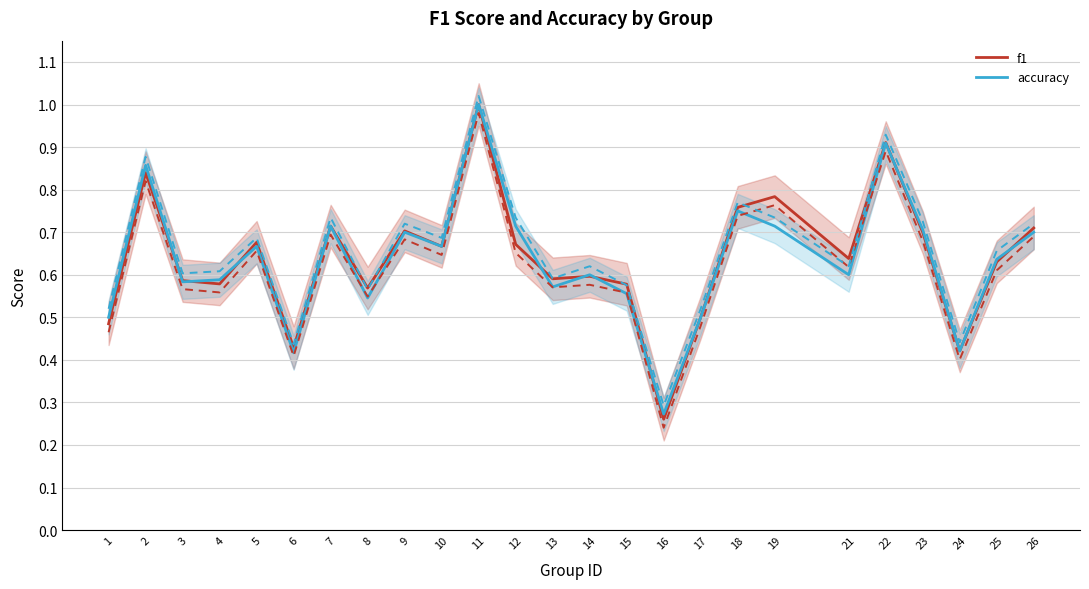

Between which two adjacent categories do accuracy and f1 first intersect?

2 and 3